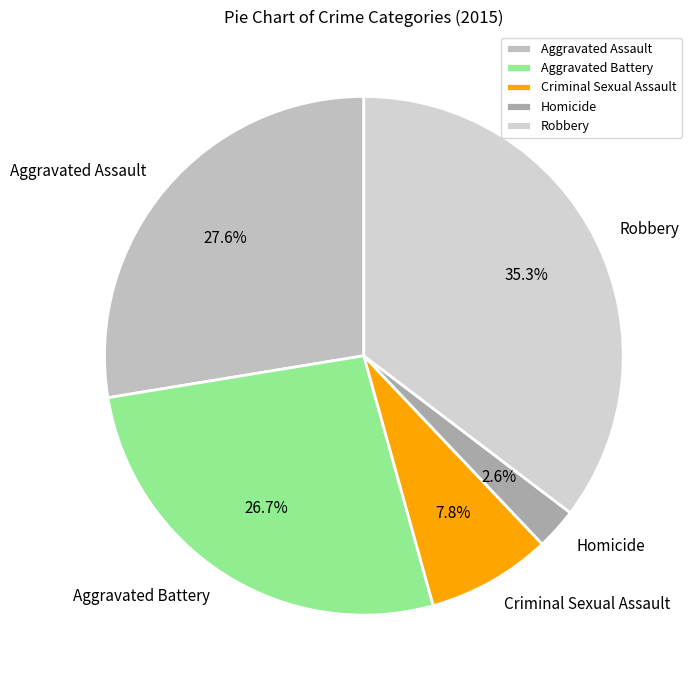

Which category has the smallest portion of the pie?

Homicide